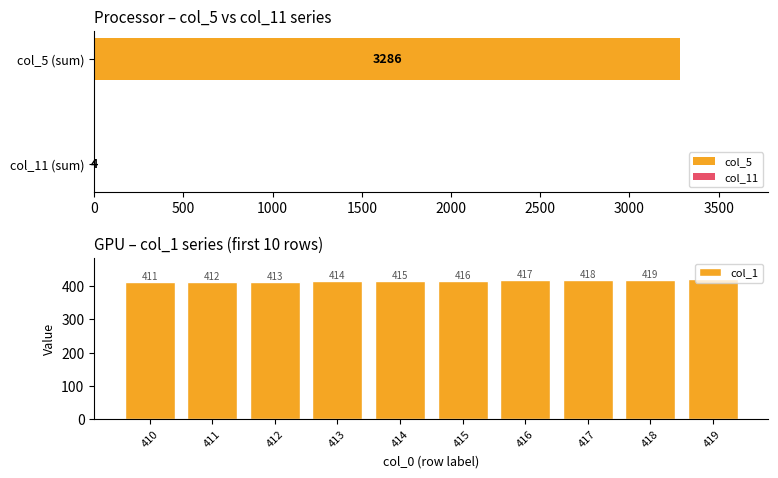

Count the number of values greater than 416.

4